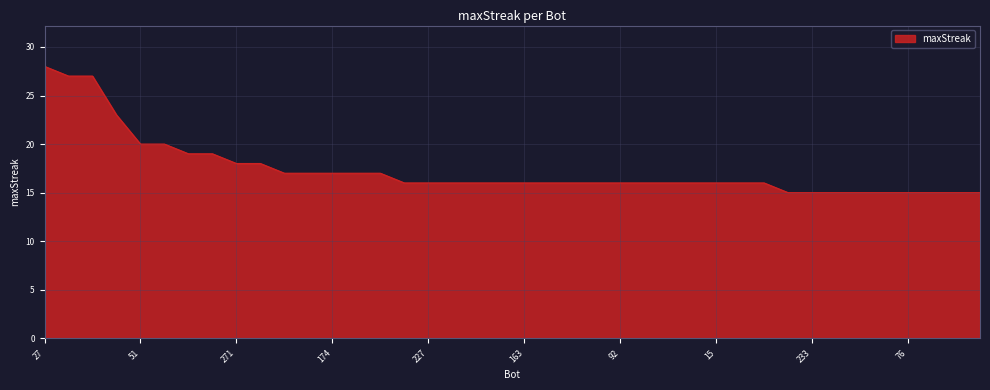

What is the sum of all values?

695